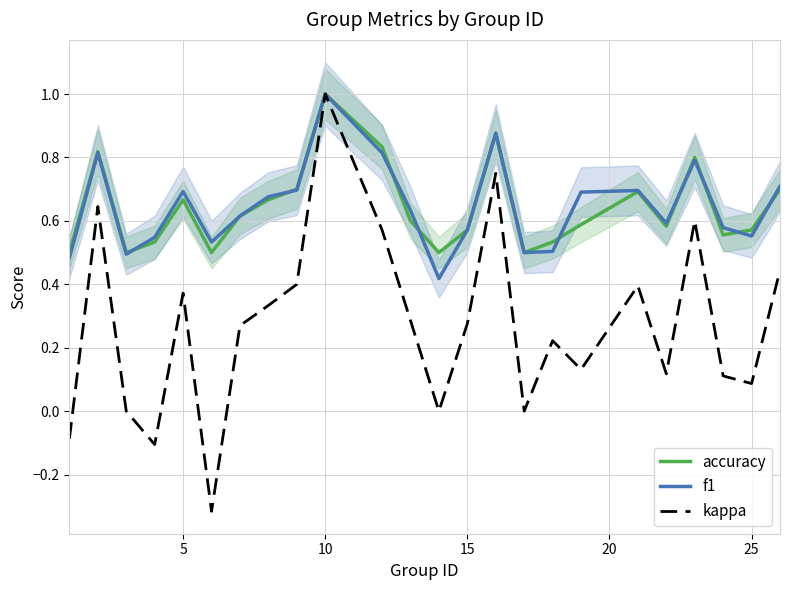

True or false: kappa has a value of 0.4 at 10.

False